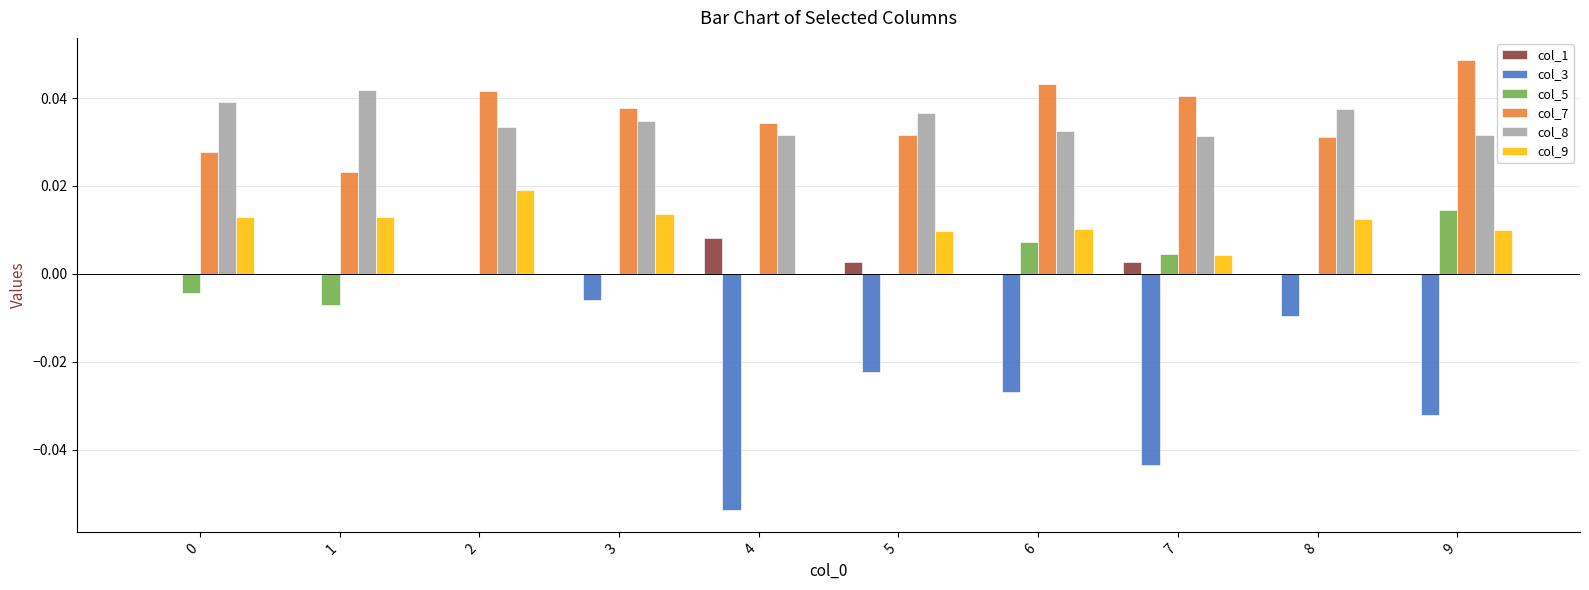

Which series has the largest total across all categories?

col_7